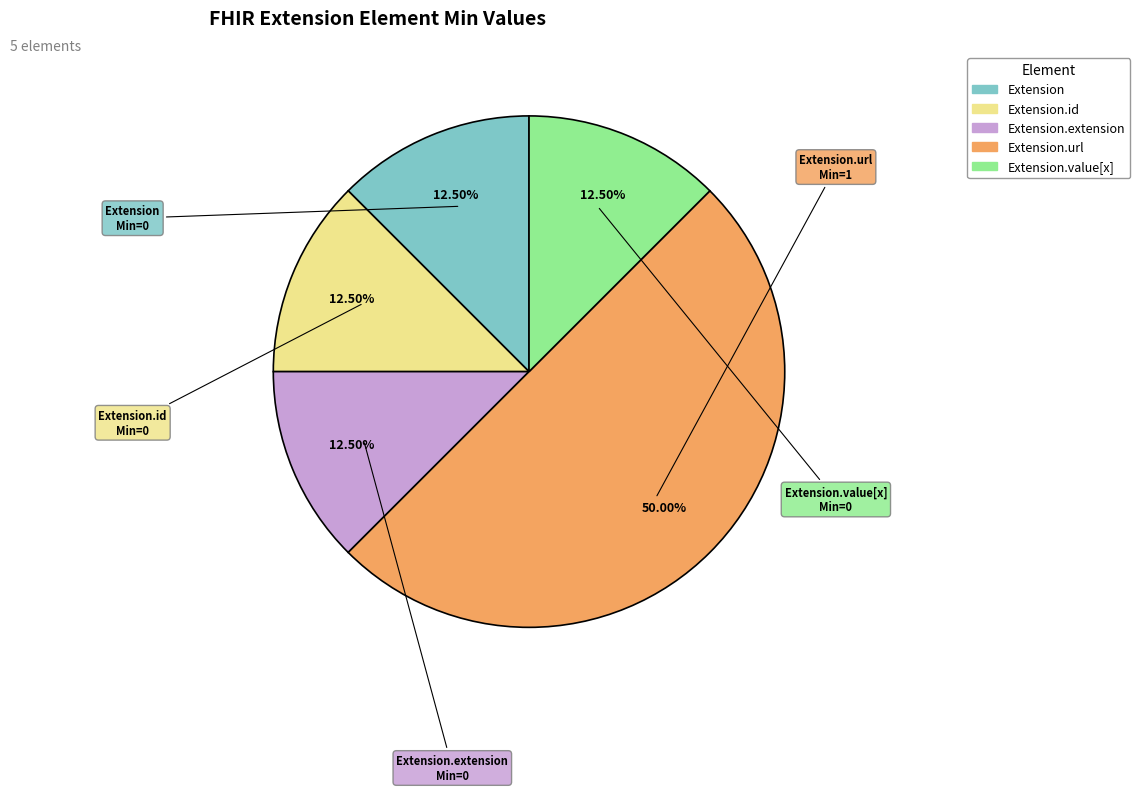

Rank the categories by value from lowest to highest.

Extension, Extension.id, Extension.extension, Extension.value[x], Extension.url